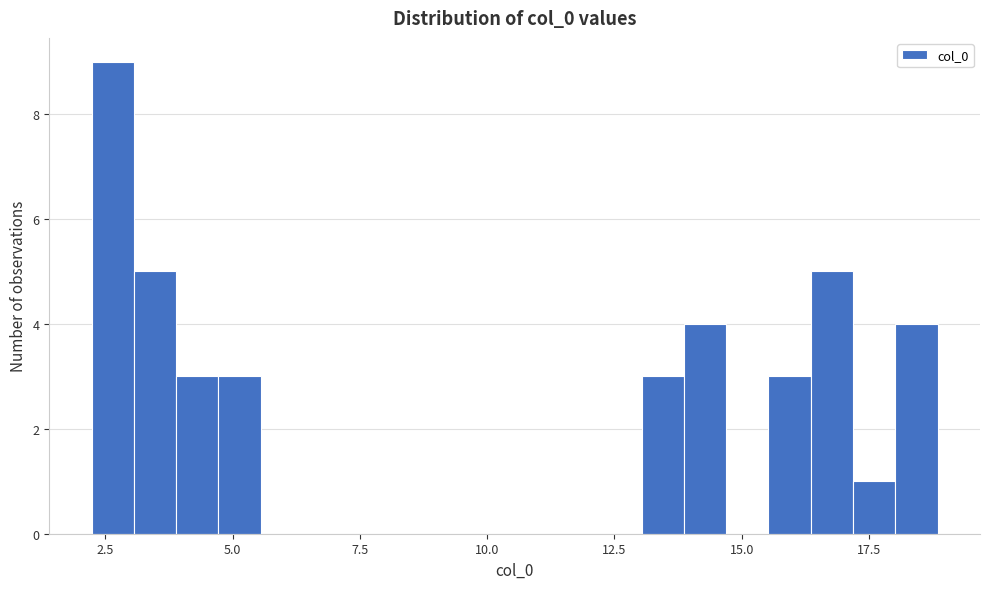

Around what value on the x-axis is the tallest bar? Give the approximate position of its centre, as read against the axis.

2.5